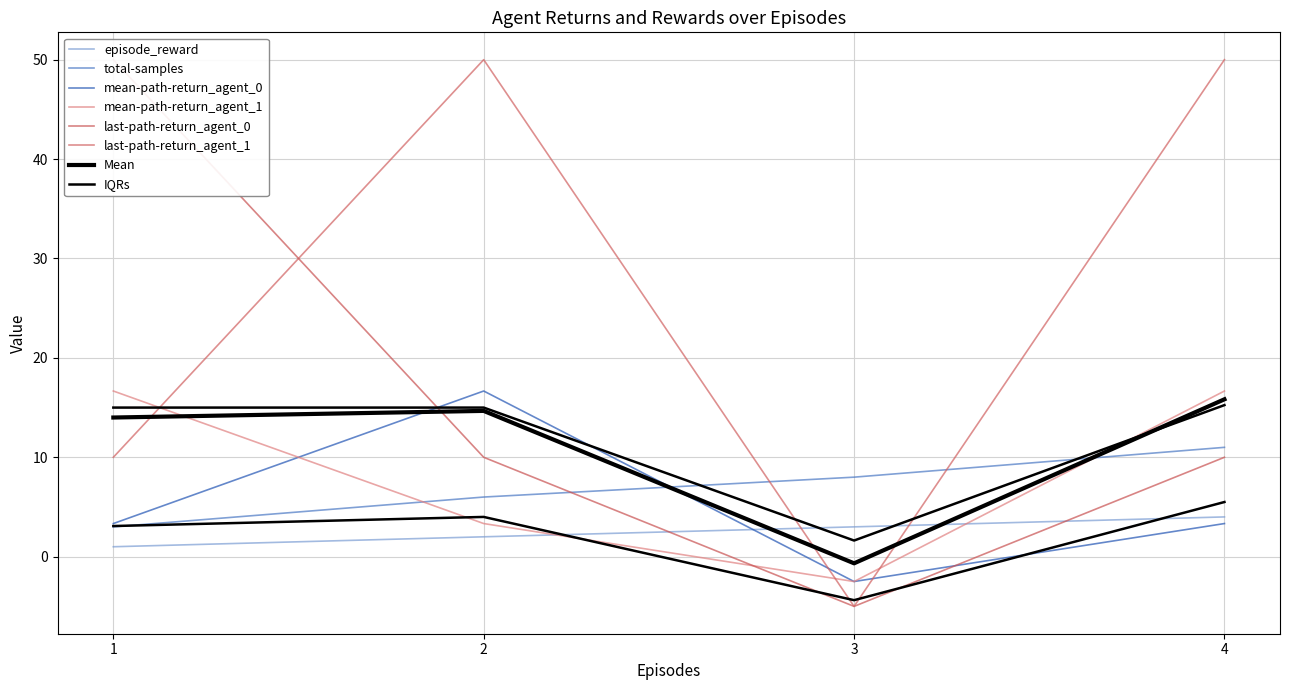

At which label is mean-path-return_agent_1 closest to 7?

2